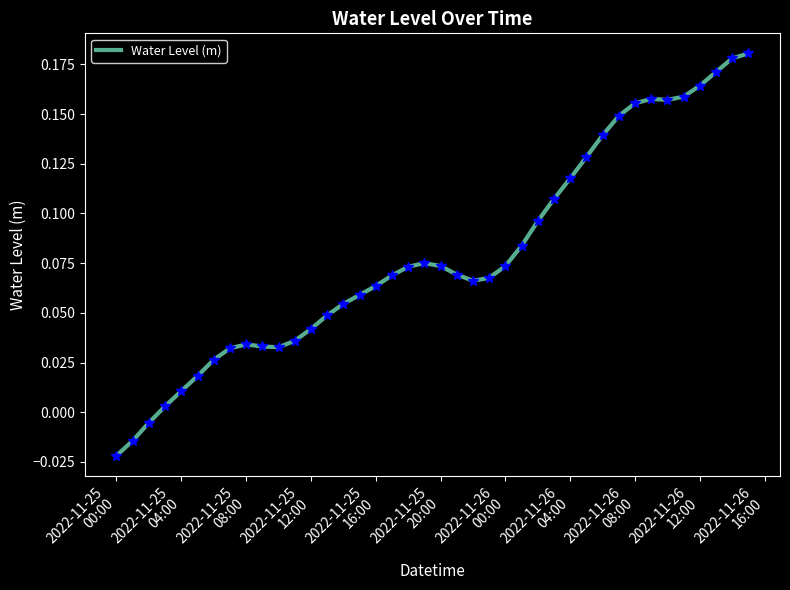

Does the chart have visible grid lines?

No